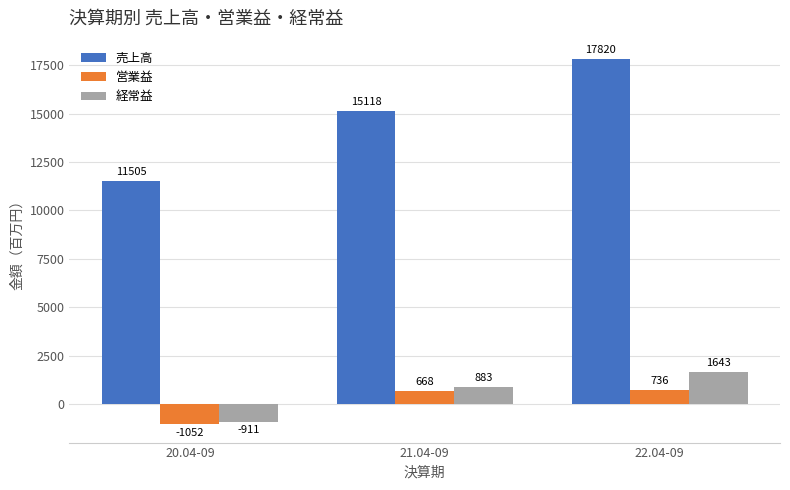

Count the number of categories in the chart.

3